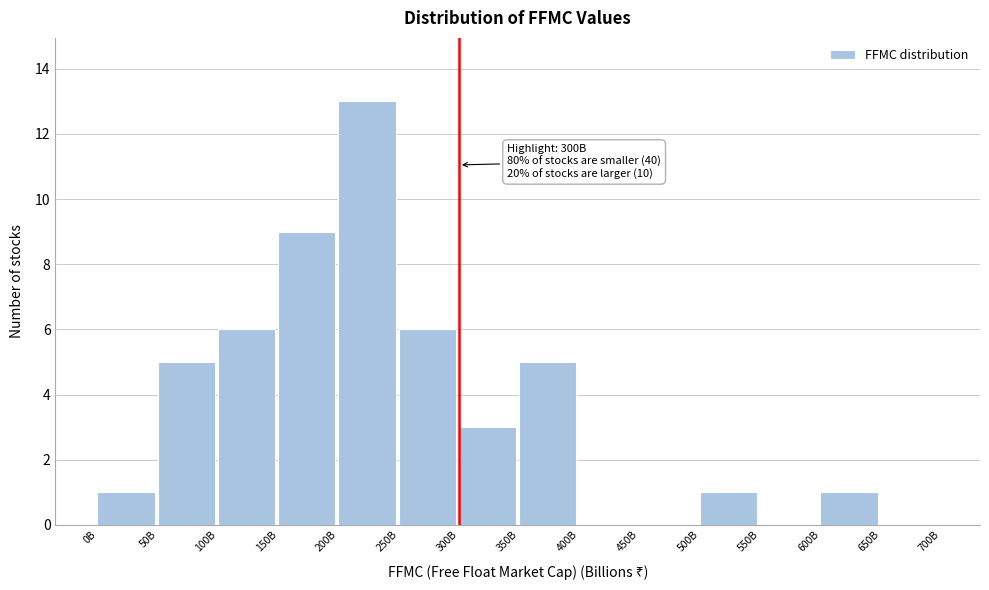

Reading left to right, list all the values displayed in this chart.

0B=1	50B=5	100B=6	150B=9	200B=13	250B=6	300B=3	350B=5	400B=0	450B=0	500B=1	550B=0	600B=1	650B=0